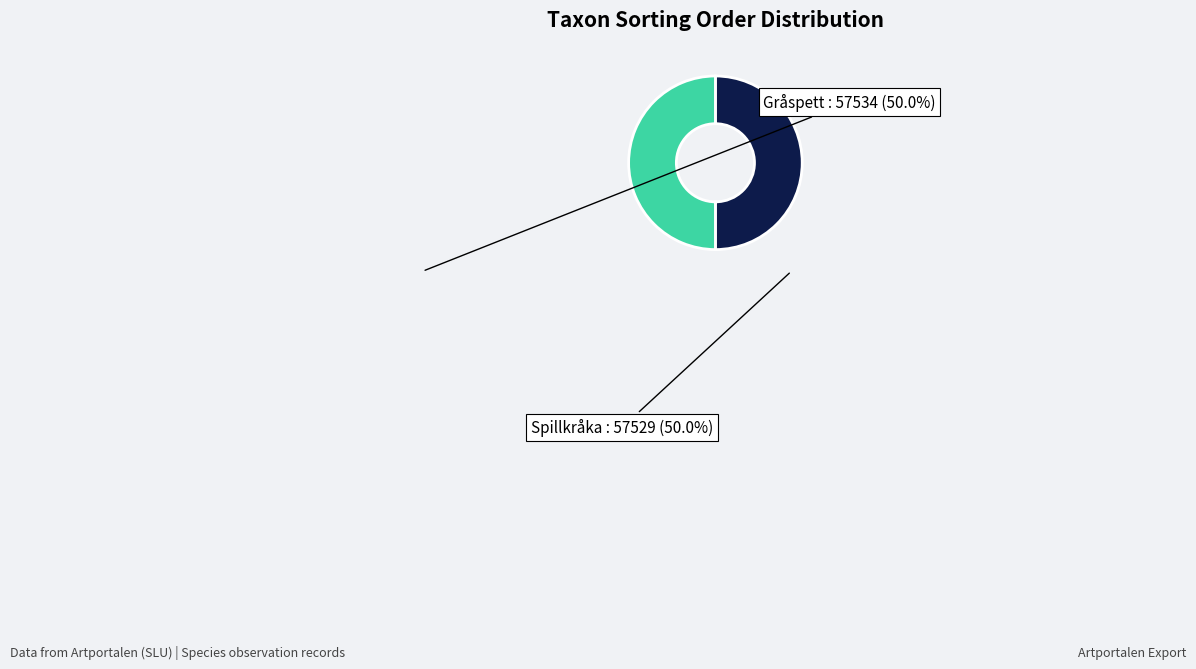

How many segments does this pie chart have?

2